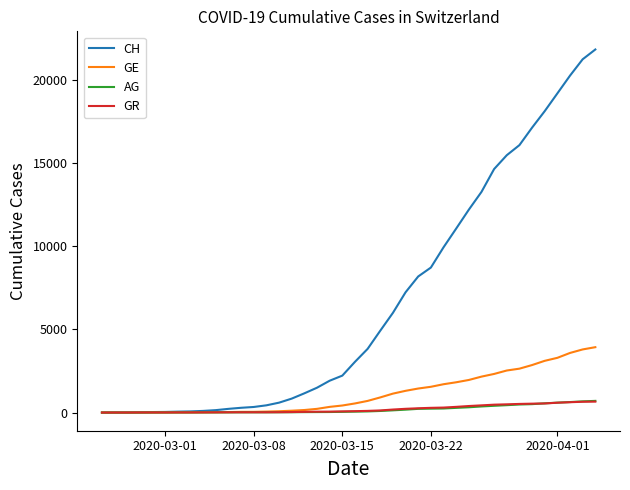

What is the sum of all GE values?

44853